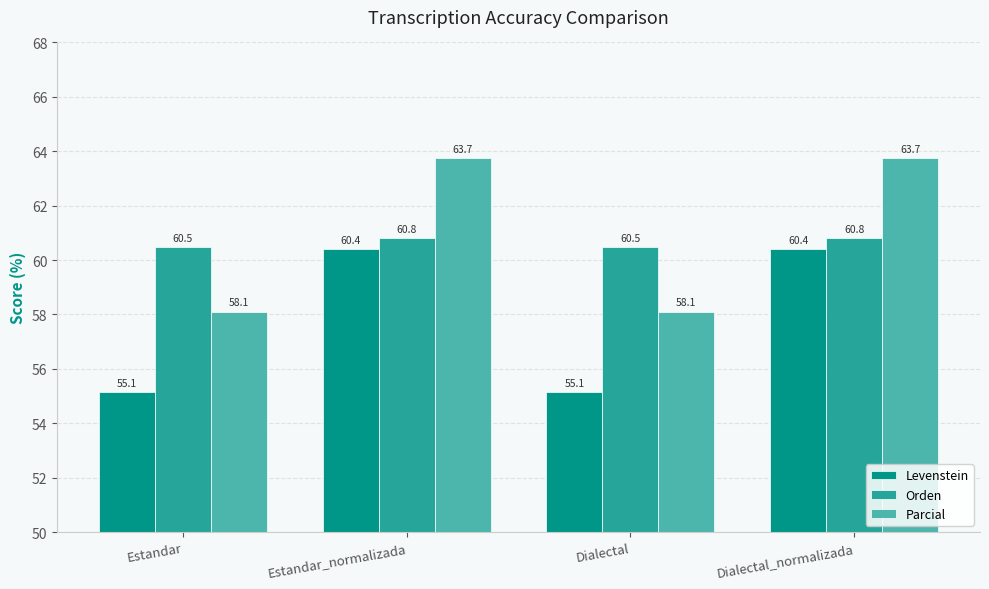

Does the chart contain stacked bars?

No